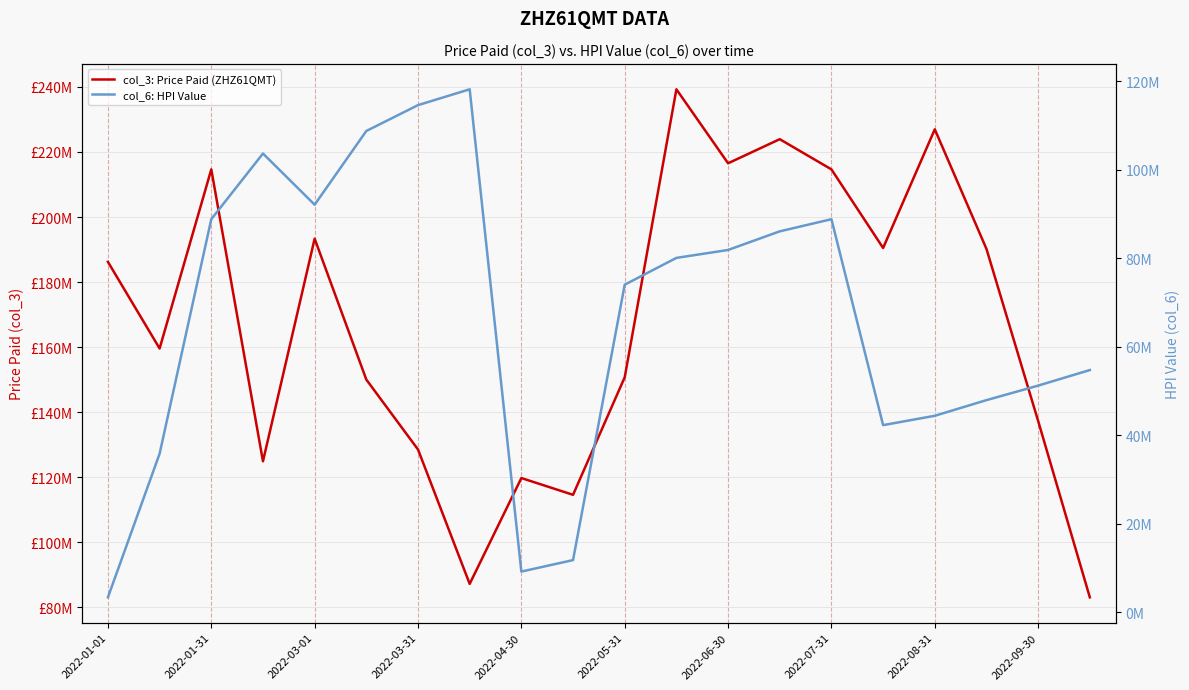

Reading left to right, transcribe all the data shown in this chart.

col_3: Price Paid (ZHZ61QMT): 186207182	159574240	214642096	124901384	193331112	150017296	128527000	87211808	119751888	114592952	150730832	239259096	216511944	223921176	214642096	190480600	226956832	190193584	137289976	83081024
col_6: HPI Value: 3355945	35833874	88854450	103706407	92134136	108800367	114645401	118227212	9179209	11773556	74048885	80103578	81895532	86108258	88854450	42290999	44404389	47940840	51223942	54745101